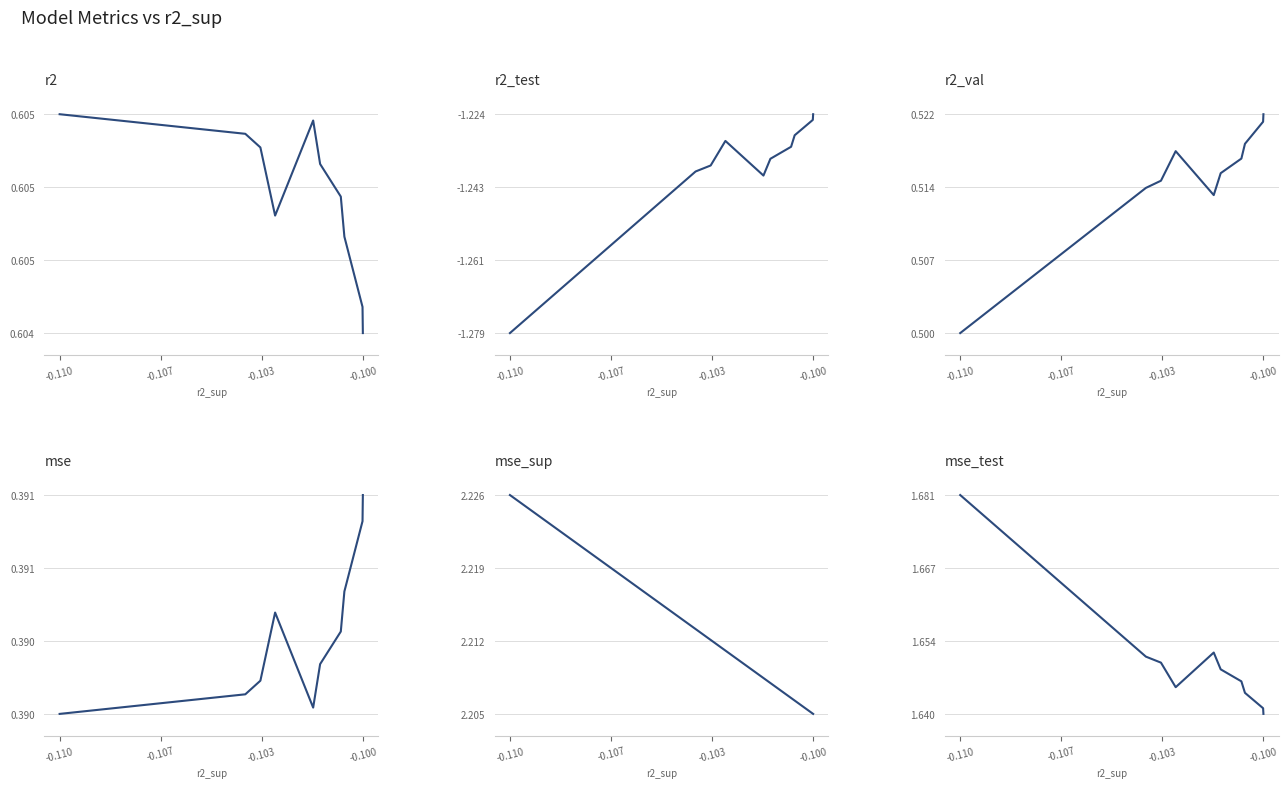

The value of r2 at -0.100 is 0.6. True or false?

True